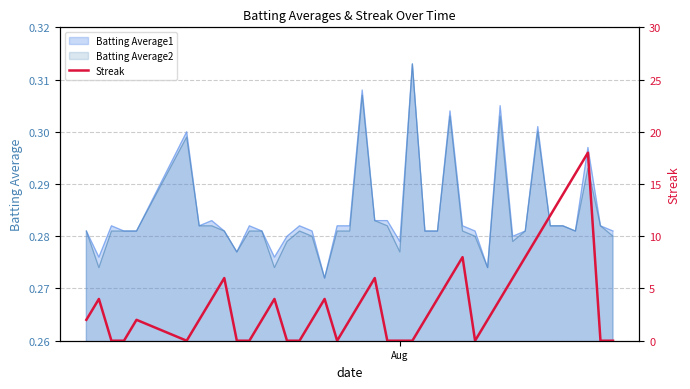

How many interior local peaks (higher than both neighbors) does the data have?

8